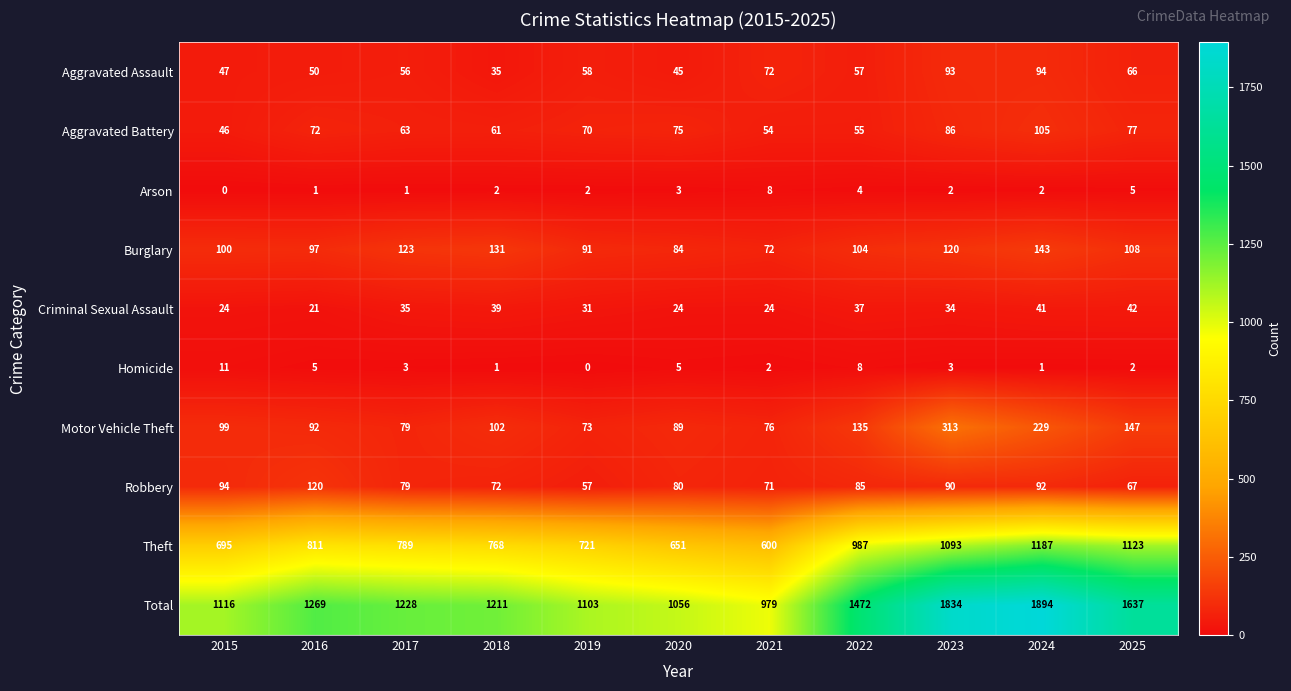

What is the difference between the maximum and minimum values in the Burglary series?

71